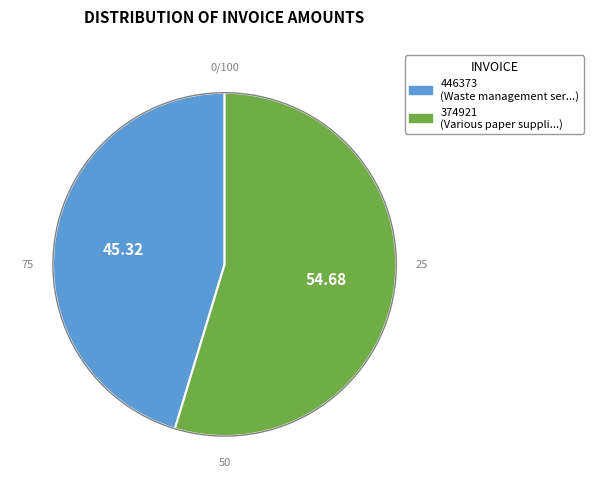

How many slices are in this pie chart?

2